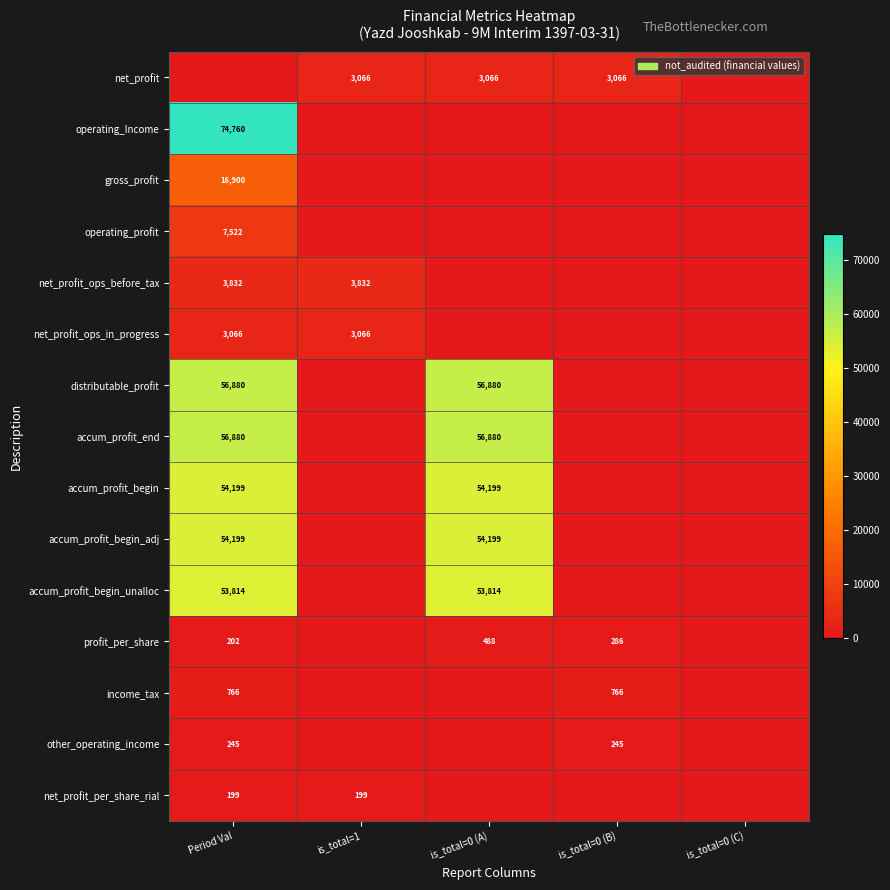

How many values in net_profit_ops_in_progress are above zero?

2